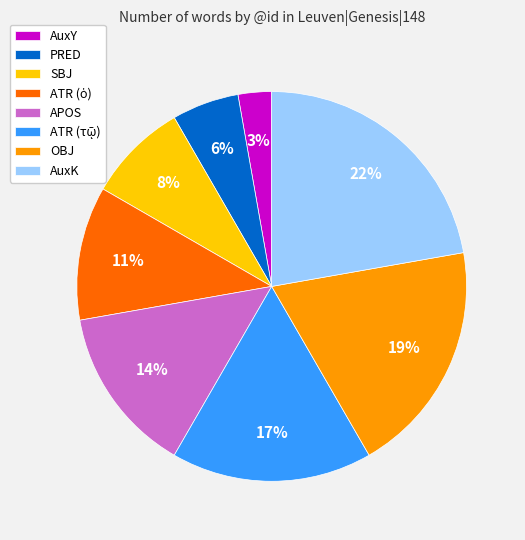

Between SBJ and OBJ, which is larger?

OBJ